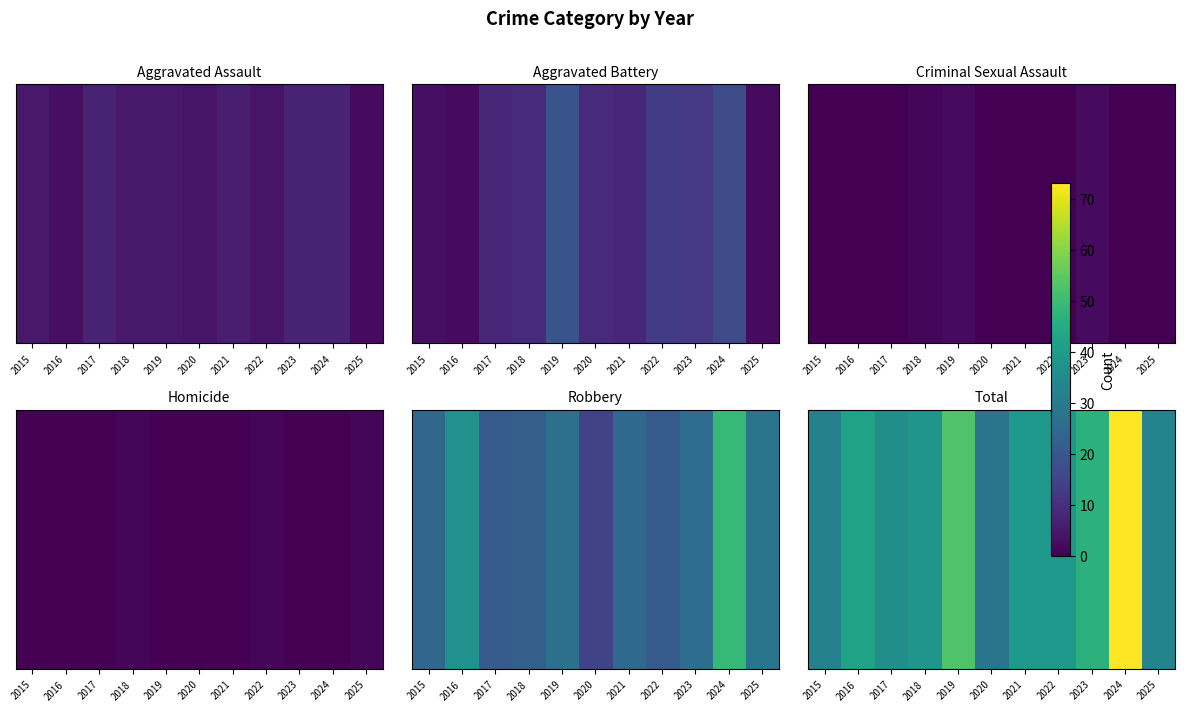

Where is the data nearest to the value 50?

2019